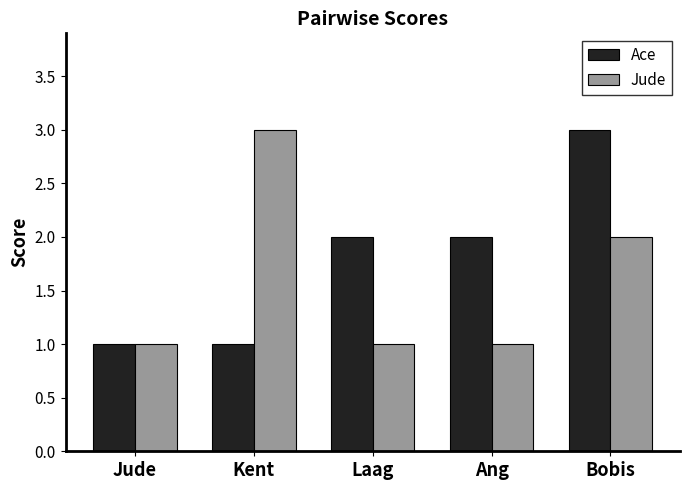

Reading left to right, transcribe all the data shown in this chart.

Ace: Jude=1	Kent=1	Laag=2	Ang=2	Bobis=3
Jude: Jude=1	Kent=3	Laag=1	Ang=1	Bobis=2